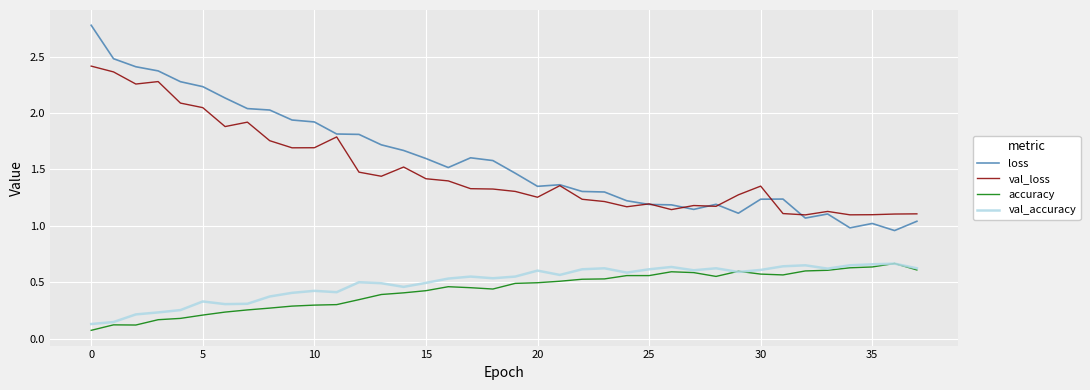

True or false: loss and val_accuracy cross at least once.

False